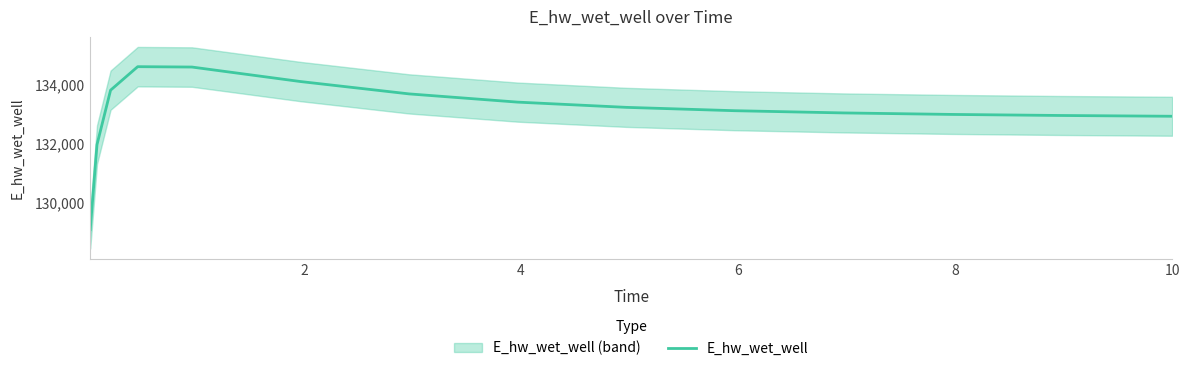

What is the sum of all values?

1996607.7